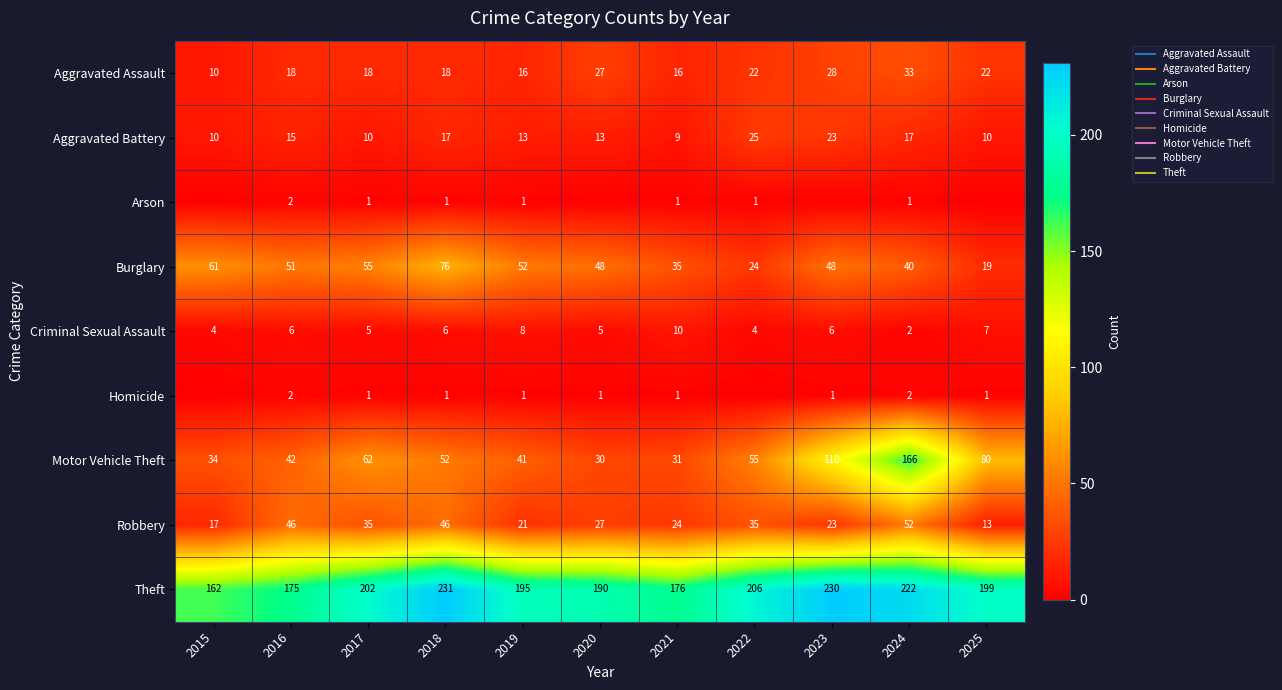

Which series has the widest spread of values?

Motor Vehicle Theft